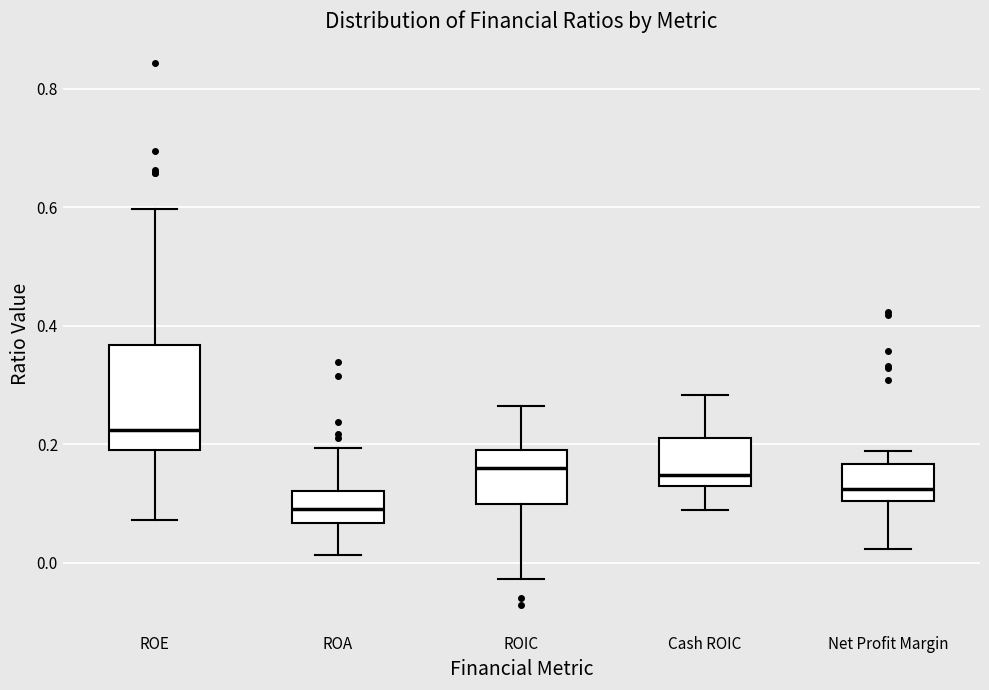

Comparing the boxes themselves (not the whiskers), which one is the tallest?

ROE